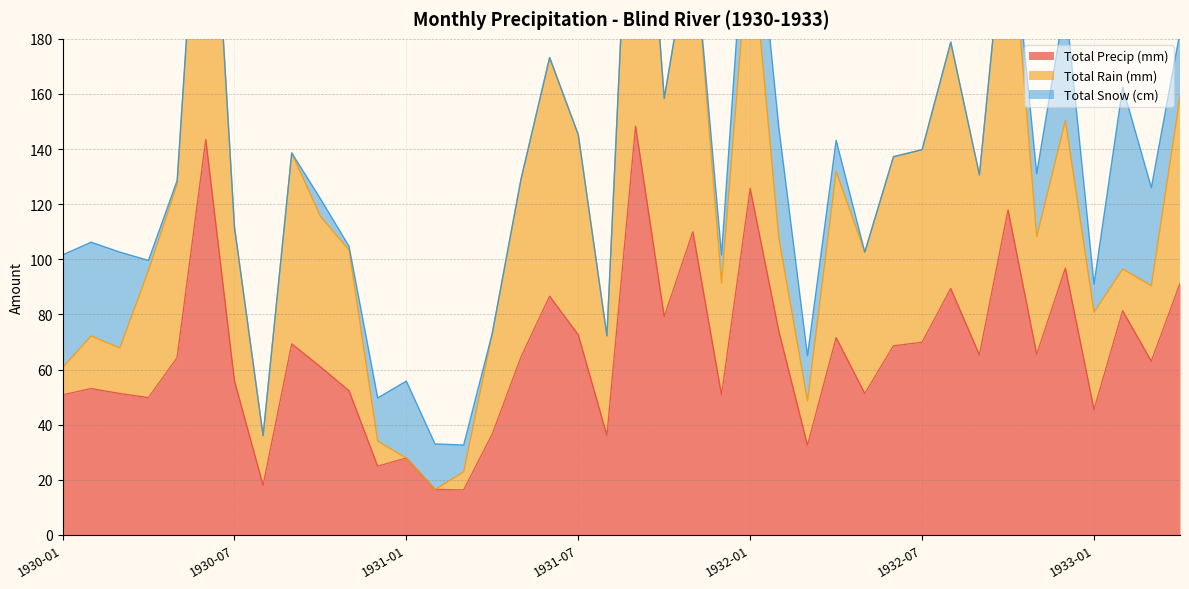

Rank the series by their average value, from lowest to highest.

Total Snow (cm), Total Rain (mm), Total Precip (mm)